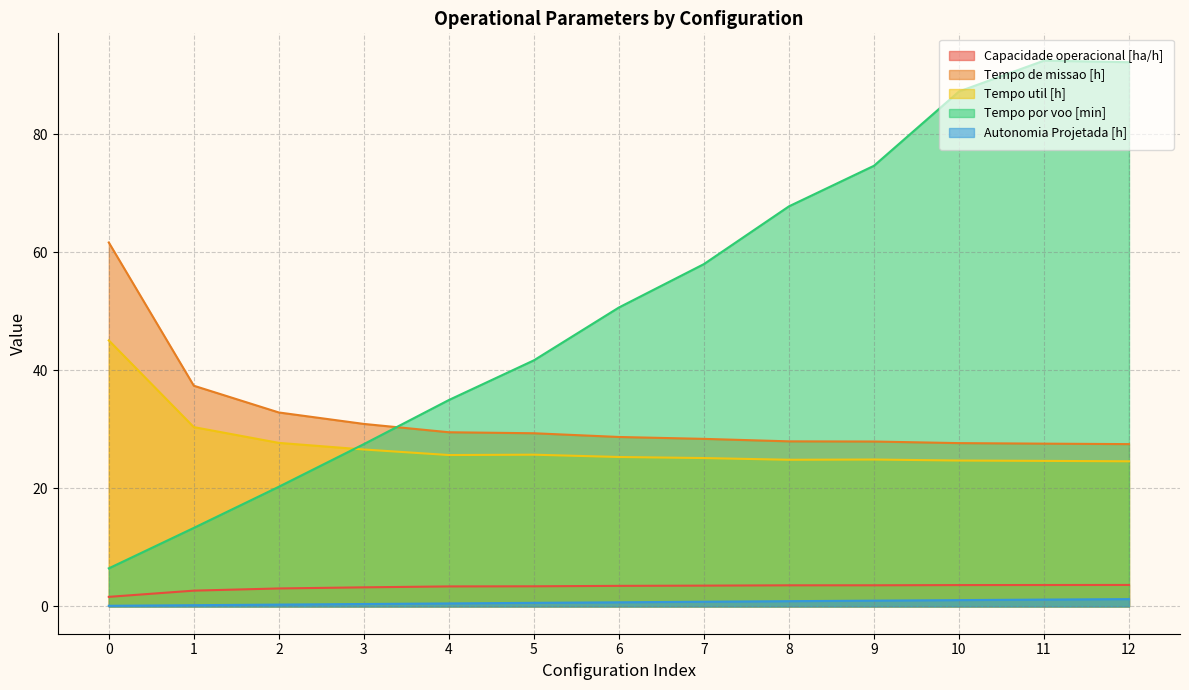

True or false: Autonomia Projetada [h] and Tempo por voo [min] cross at least once.

False